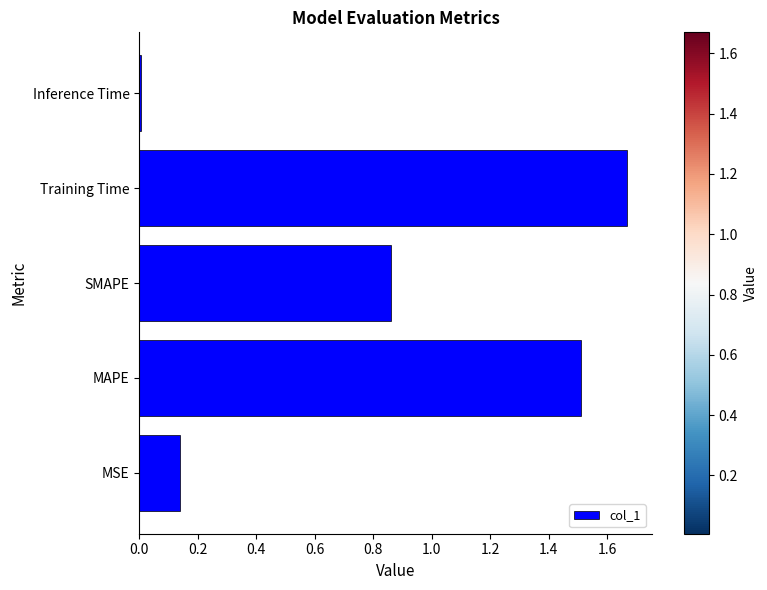

Which label corresponds to the largest value in the chart?

Training Time